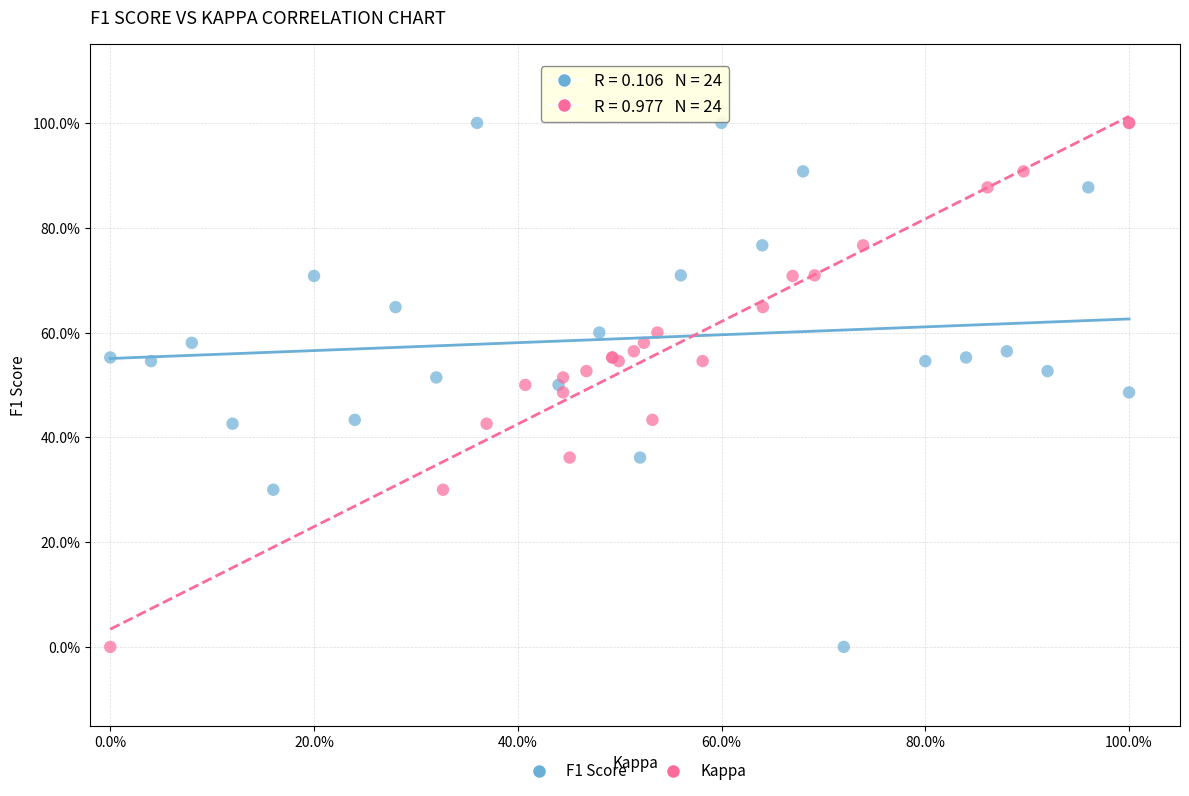

What are all the series names shown in the legend?

F1 Score, Kappa